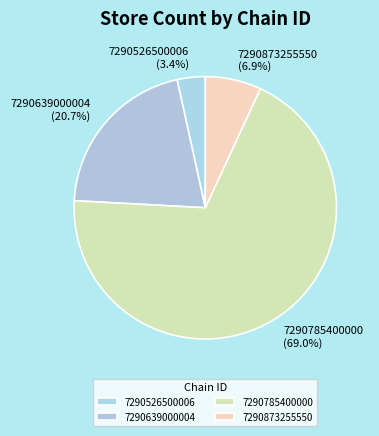

Rank the categories by value from highest to lowest.

7290785400000, 7290639000004, 7290873255550, 7290526500006